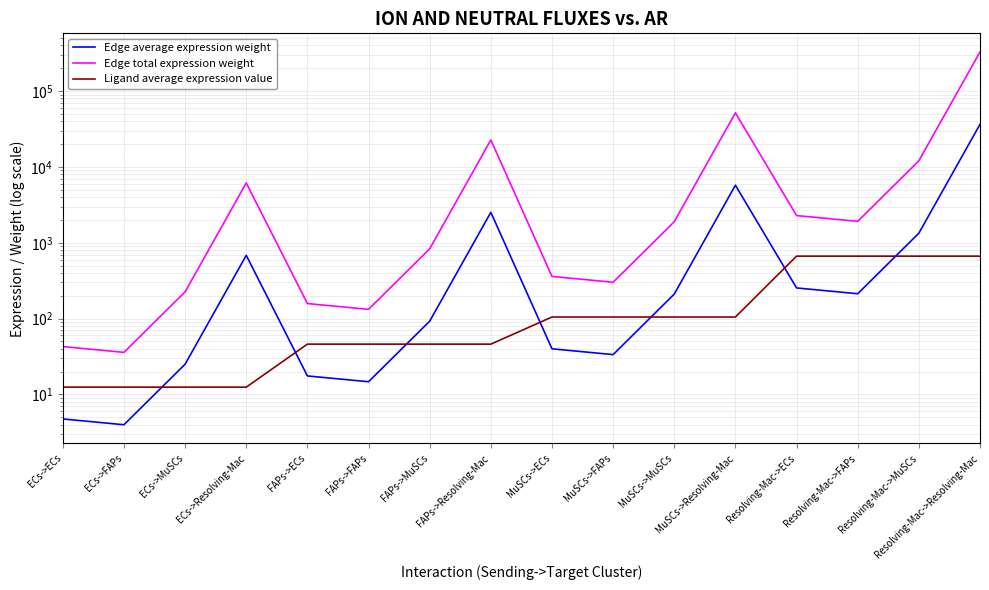

True or false: Ligand average expression value has a value of 46.1 at FAPs->FAPs.

True